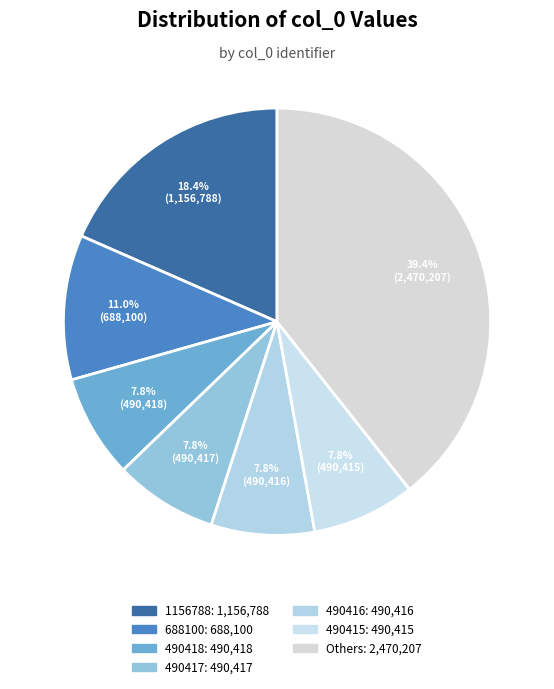

Count the number of slices in the pie.

7